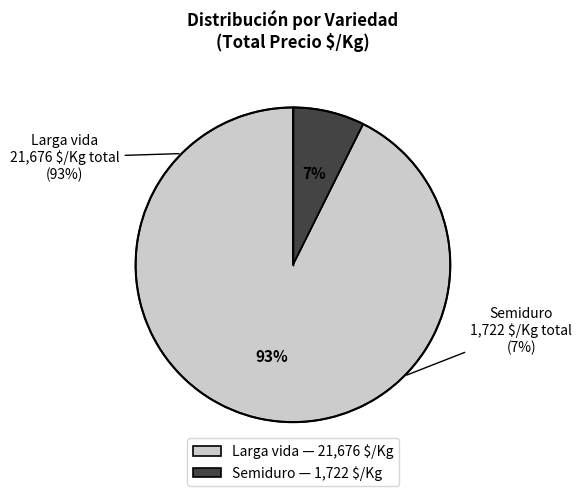

The 29 slice represents 8% of the pie. True or false?

False